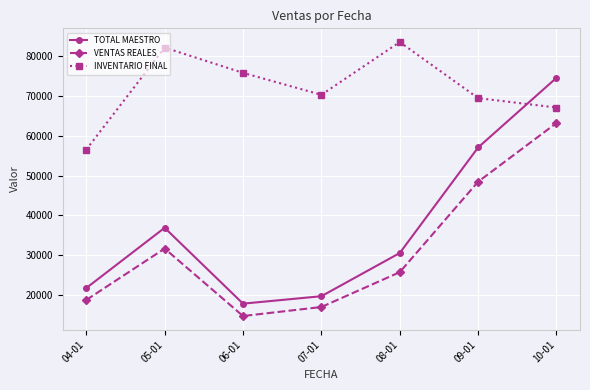

What is the highest value of the INVENTARIO FINAL series?

83627.7